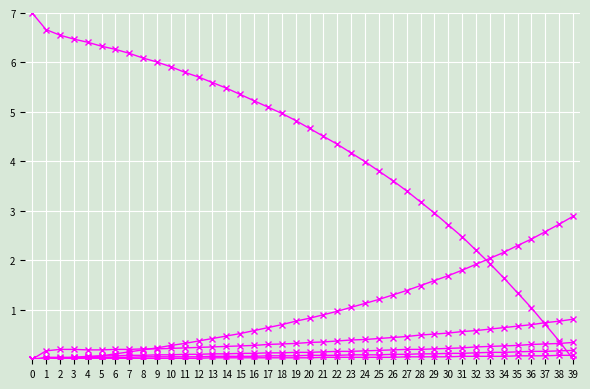

Count the number of categories in the chart.

40